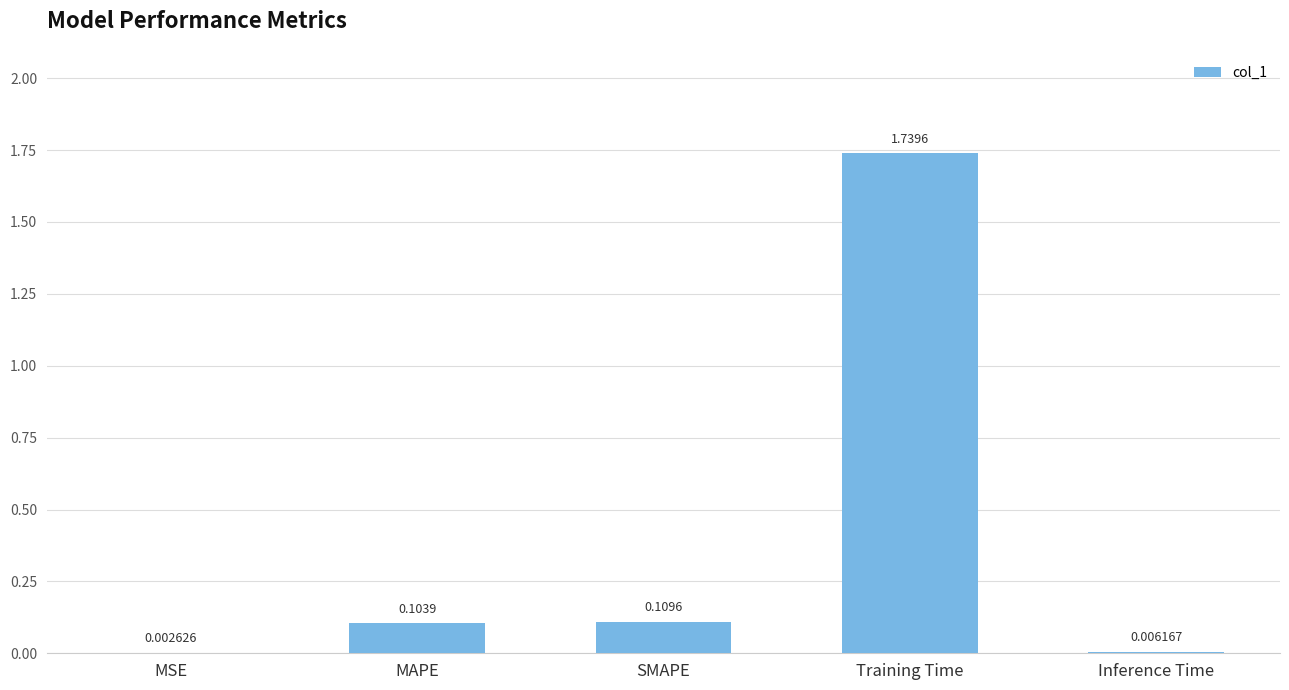

What is the sum of all values?

2.0